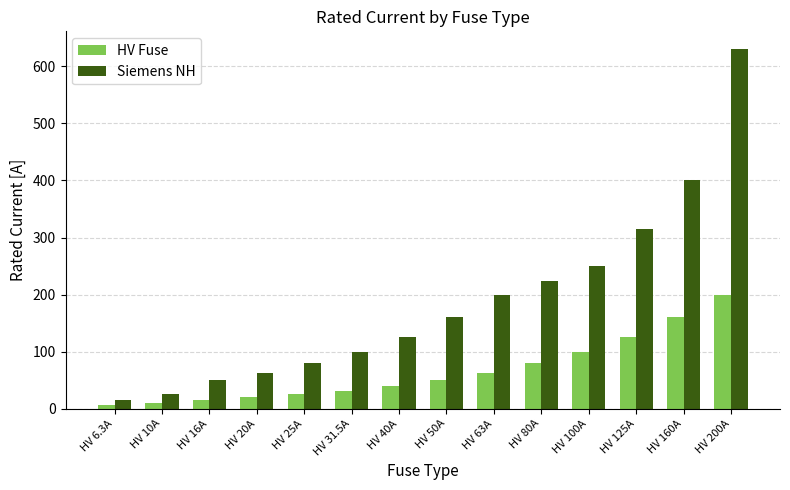

What is the difference between the highest and lowest values at HV 80A?

144.0